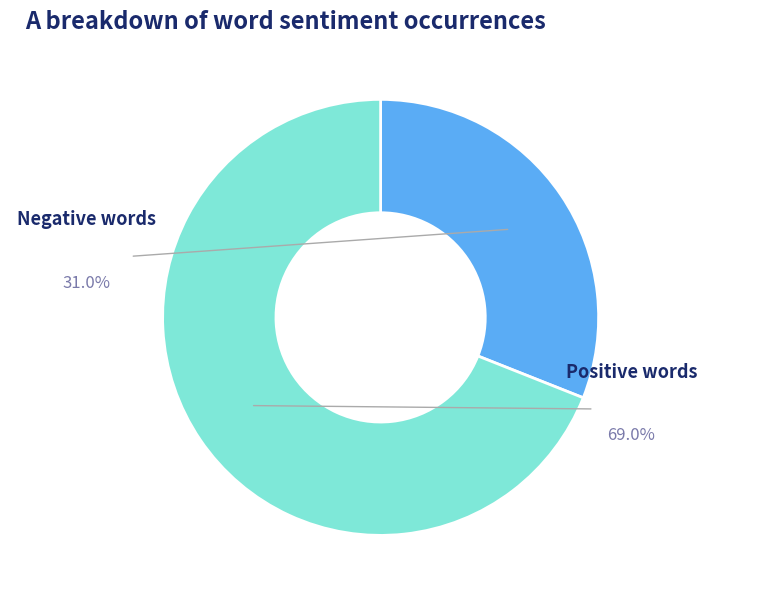

Count the number of slices in the pie.

2